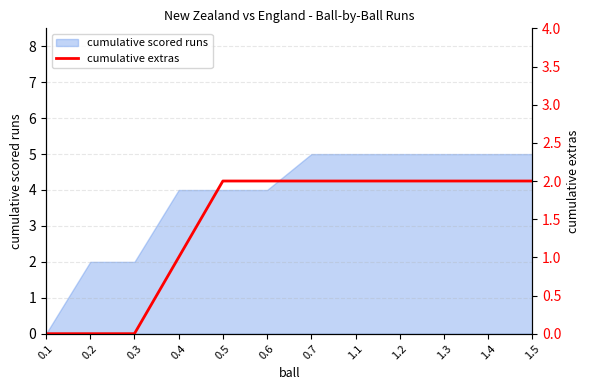

Is it true that cumulative scored runs equals 3 at 1.1?

False